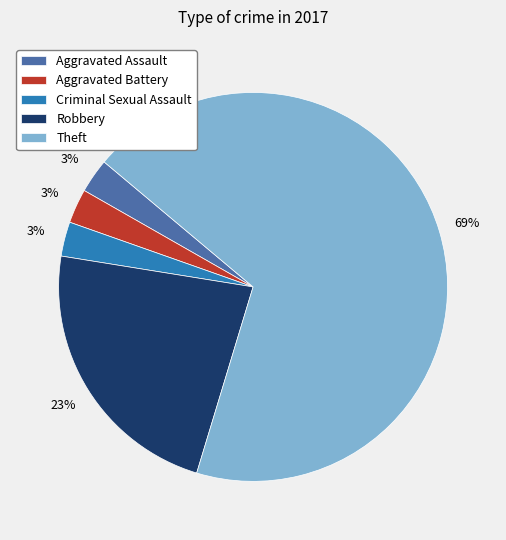

Which has a higher value, Robbery or Criminal Sexual Assault?

Robbery